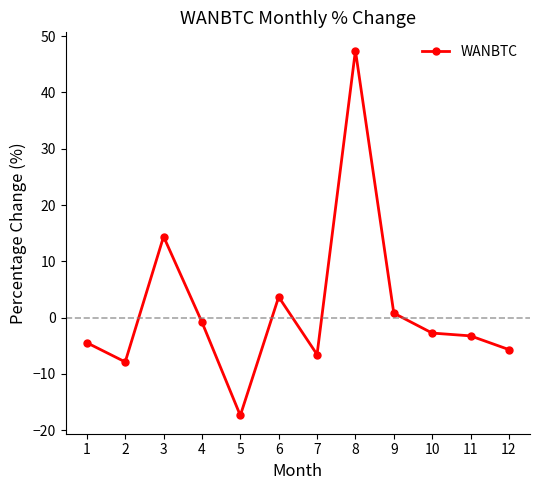

True or false: there are more than 1 points higher than both neighbors.

True